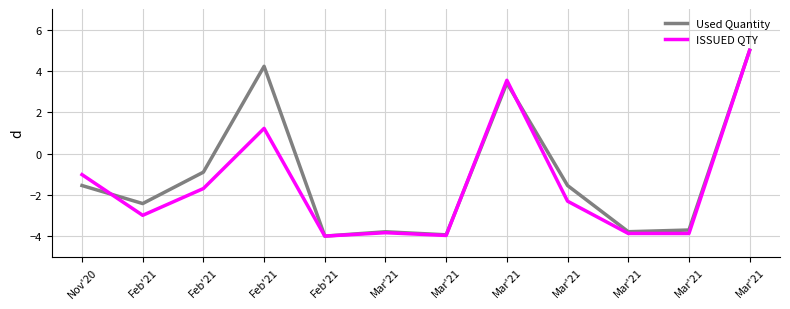

Rank the categories by Used Quantity value from highest to lowest.

Mar'21, Feb'21, Mar'21, Feb'21, Nov'20, Mar'21, Feb'21, Mar'21, Mar'21, Mar'21, Mar'21, Feb'21